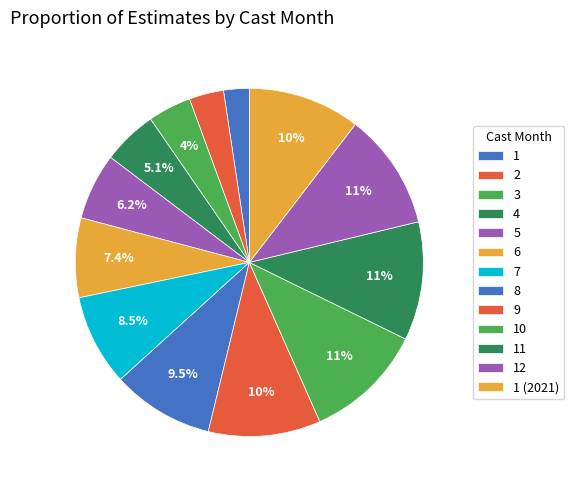

Combined, do 6 and 5 account for over 50%?

No